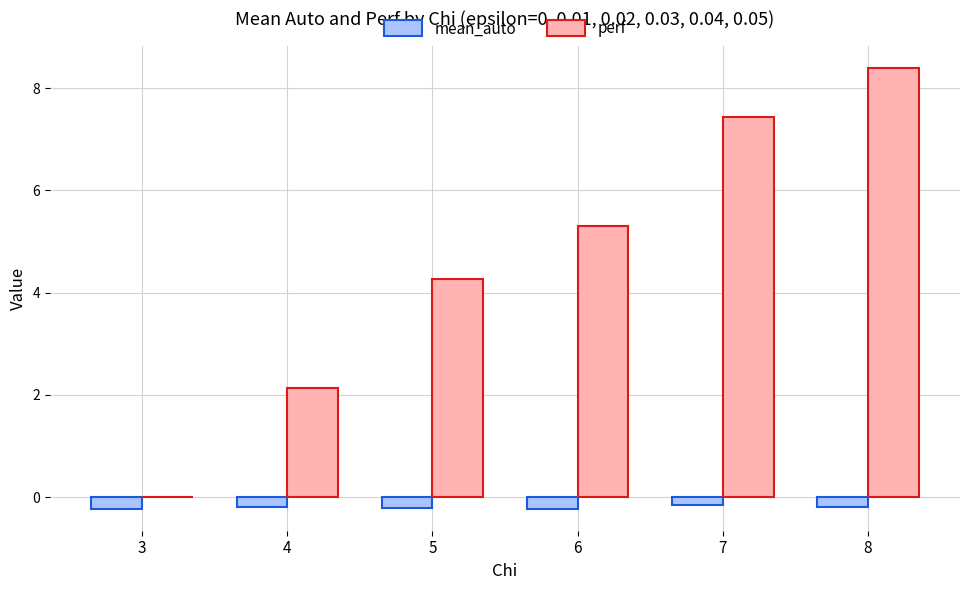

Is it true that perf equals 5.3 at 6?

True